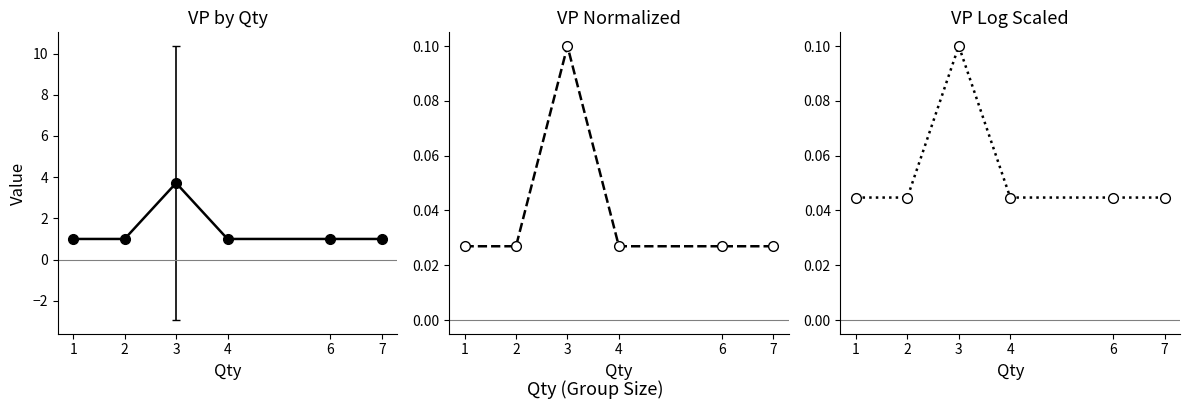

Does the chart display data point markers on the line(s)?

Yes